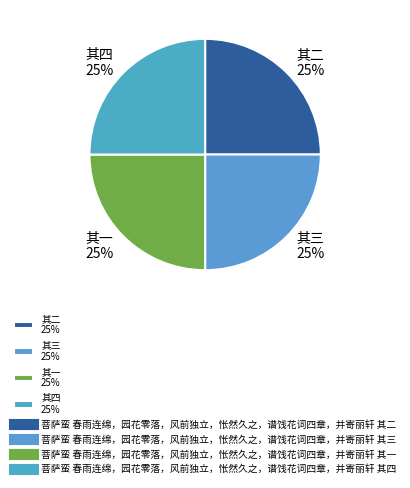

Does 其二 25% represent more than half of the total?

No